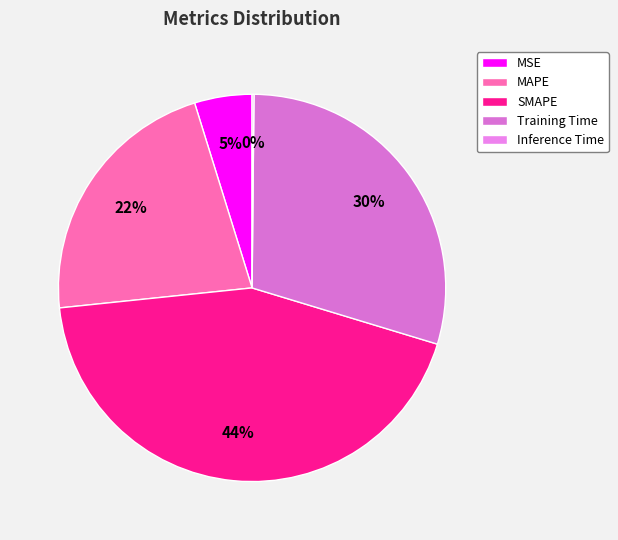

Is there any slice that represents more than half of the pie?

No